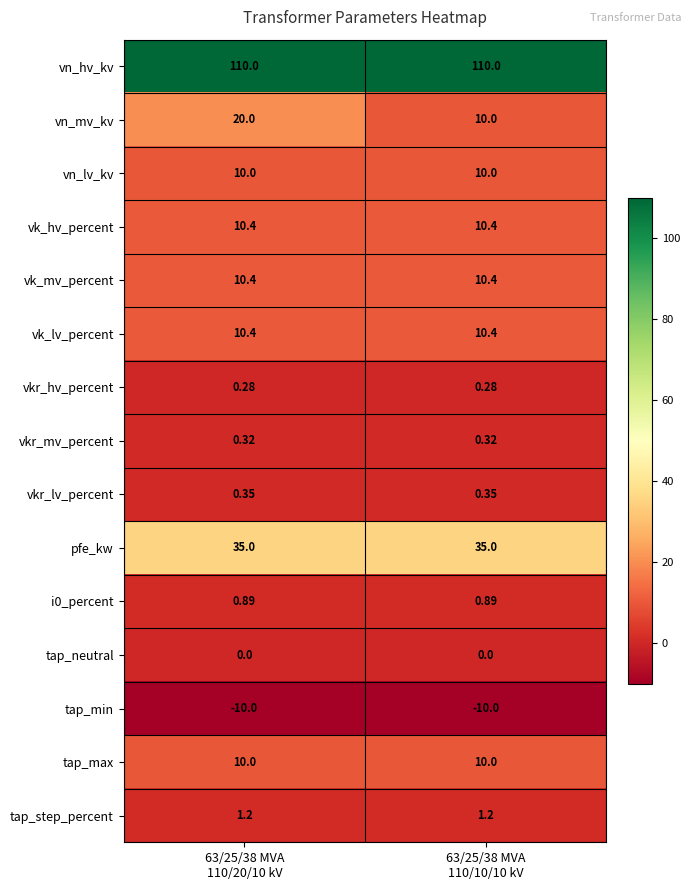

Which series has the largest range (max minus min)?

vn_mv_kv